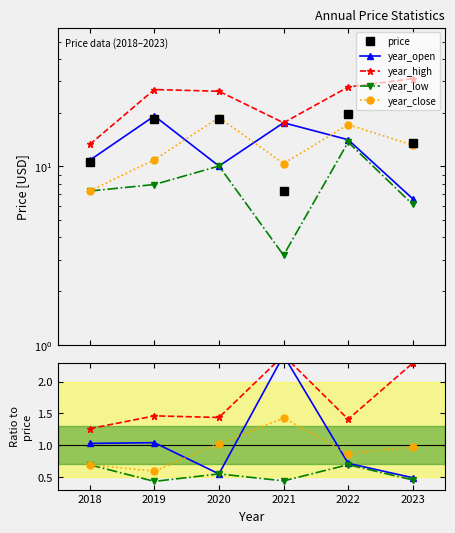

Where is price nearest to the value 13?

2023